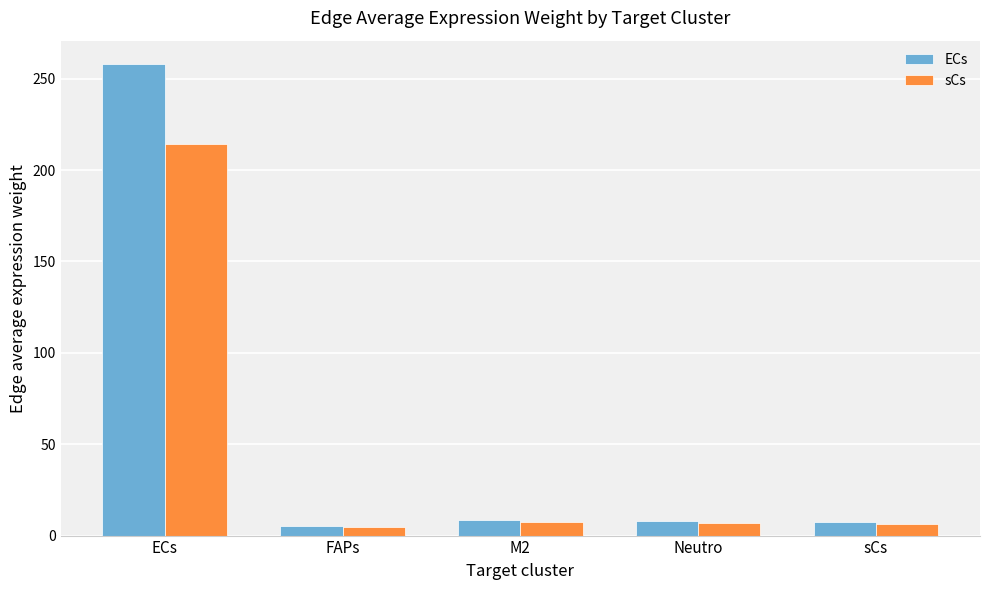

What is the label of the 4th bar from the left?

Neutro